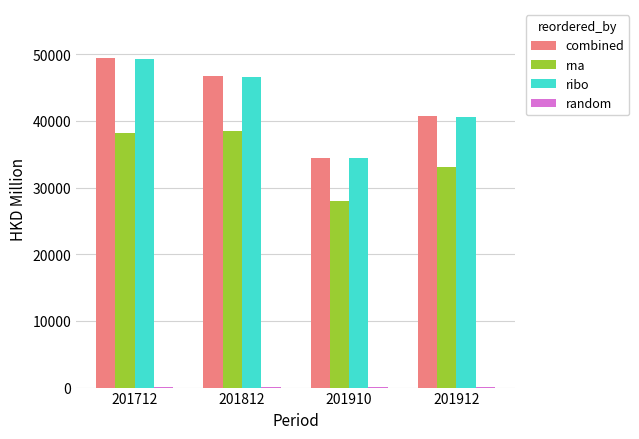

What is the sum of all rna values?

137656.8